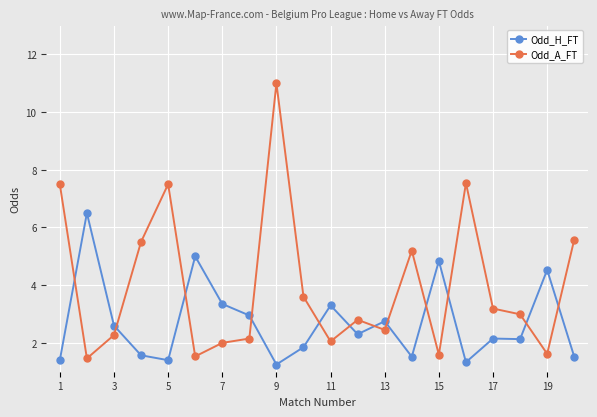

Rank the series by their average value, from lowest to highest.

Odd_H_FT, Odd_A_FT